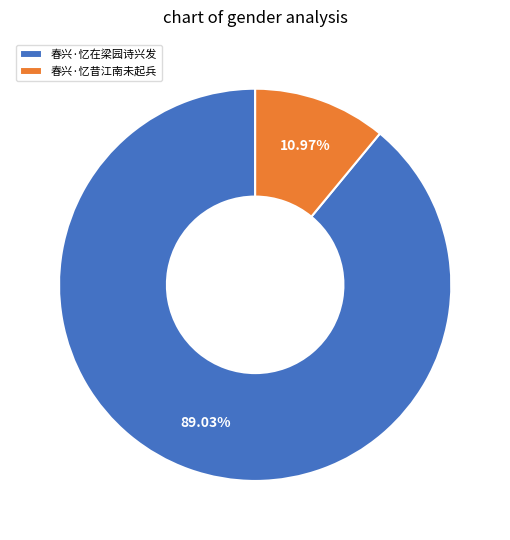

Which category has the smallest portion of the pie?

春兴·忆昔江南未起兵